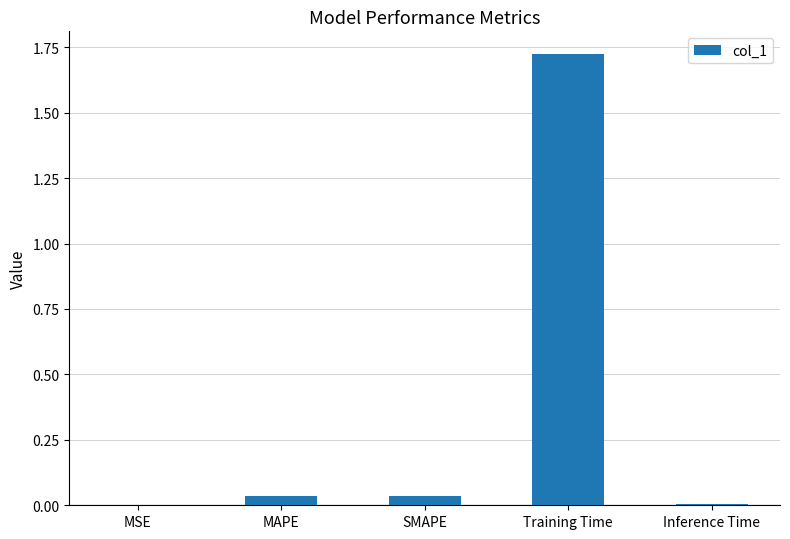

At which category does the chart reach its peak across all series?

Training Time